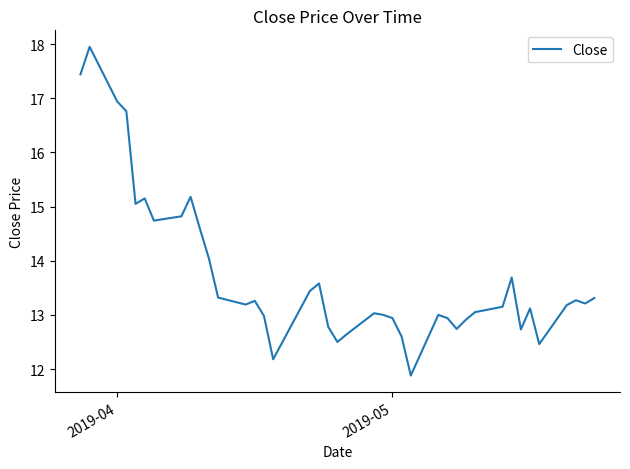

What is the sum of all values?

548.8